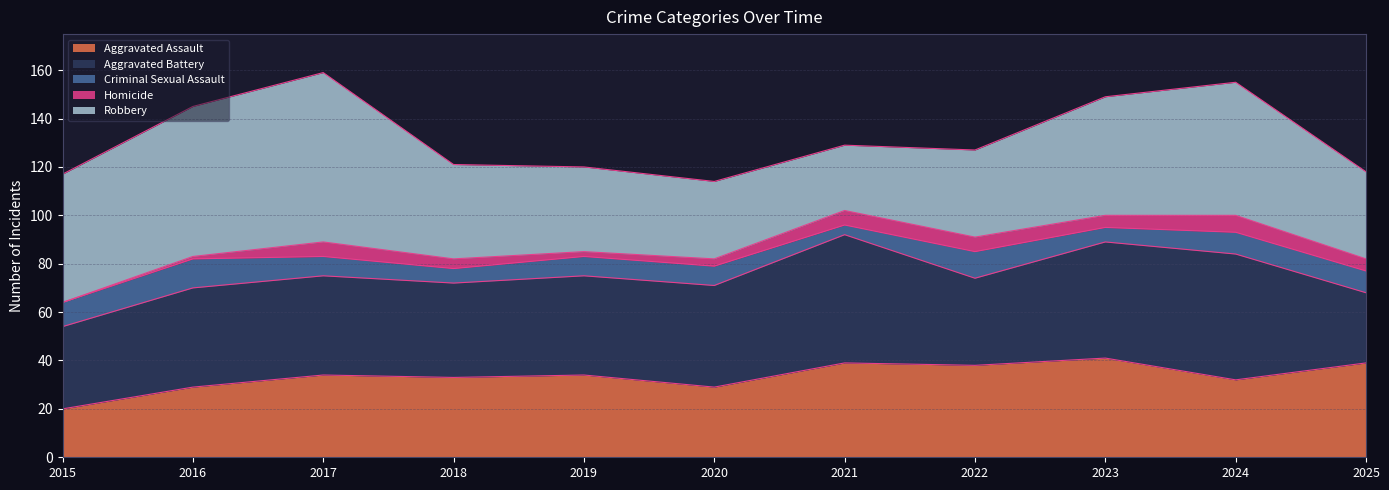

What value does the Aggravated Assault series have at 2025, to the nearest 10?

40